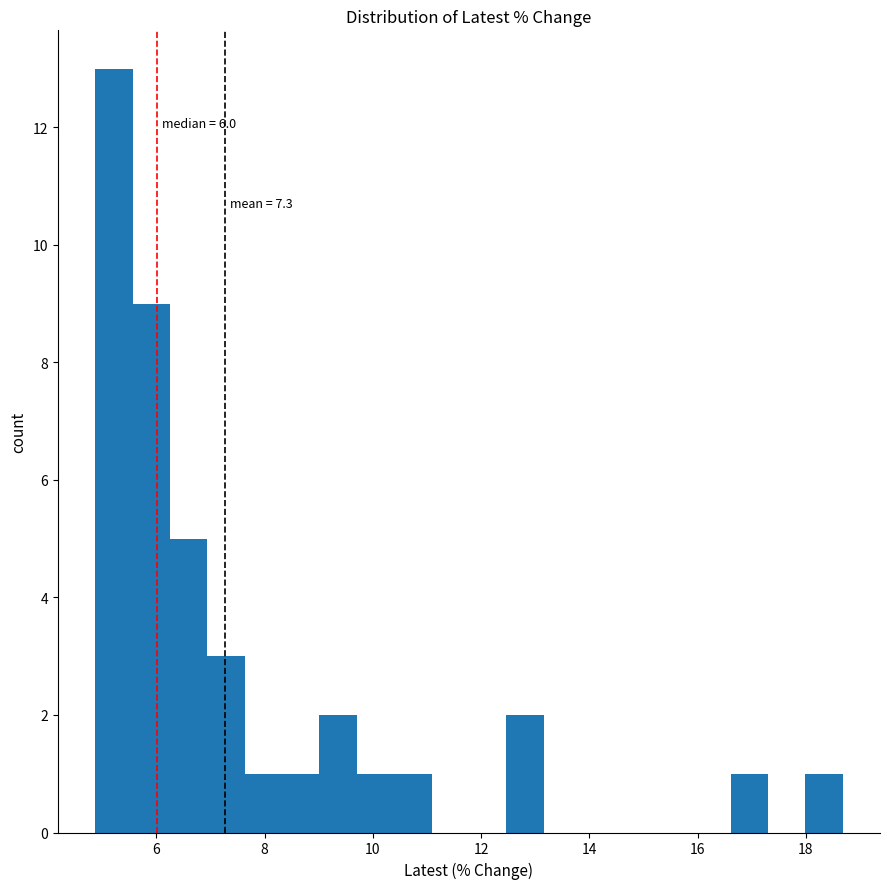

Read against the x-axis, roughly where is the centre of the tallest bar?

5.2